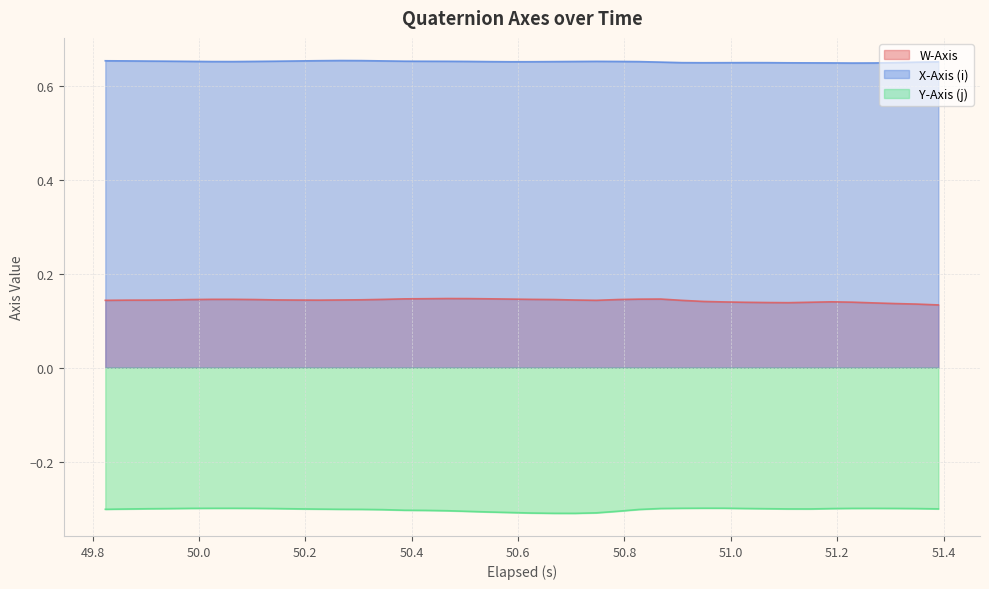

Which series has the largest total across all categories?

X-Axis (i)